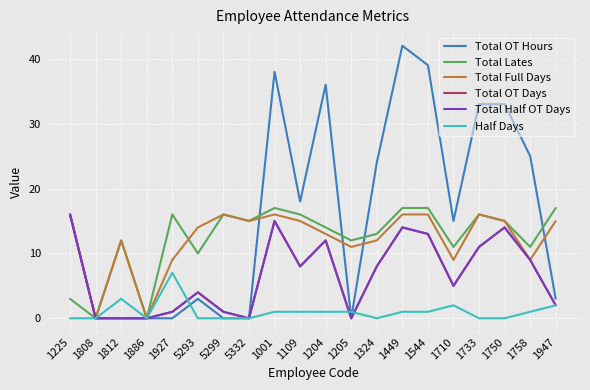

Does the chart display data point markers on the line(s)?

No